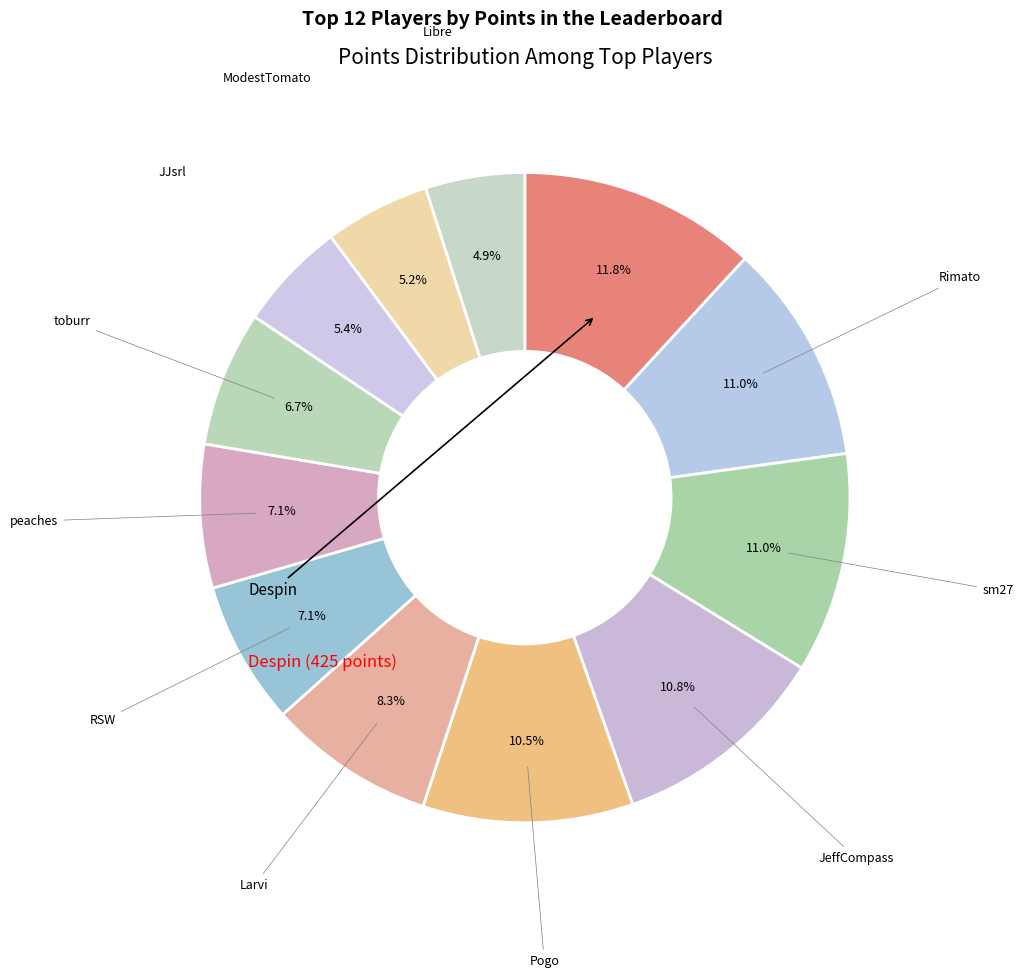

How many segments does this pie chart have?

12